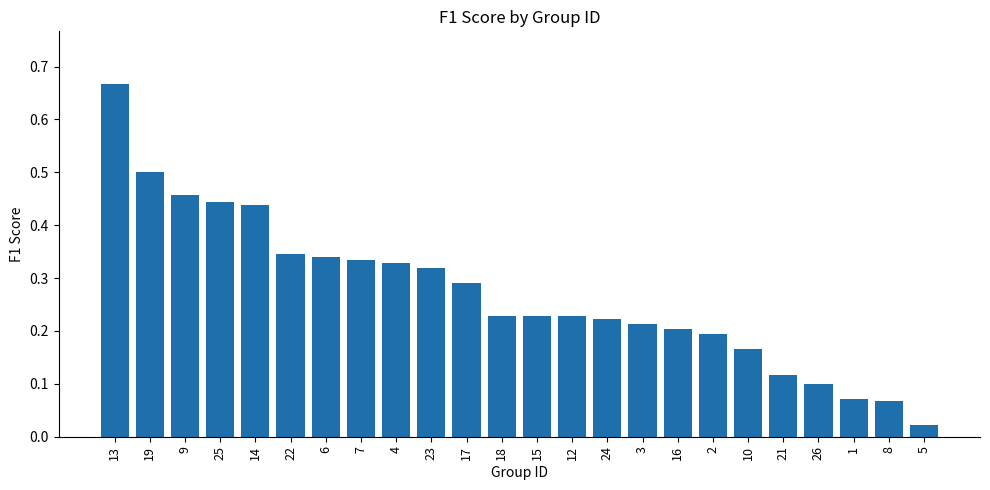

What is the sum of all values?

6.5